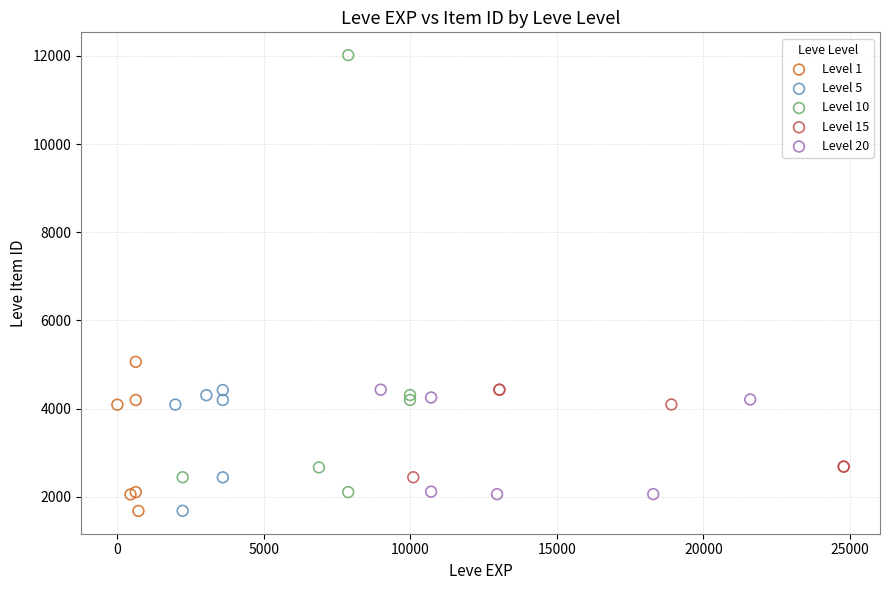

What are all the series names shown in the legend?

Level 1, Level 5, Level 10, Level 15, Level 20